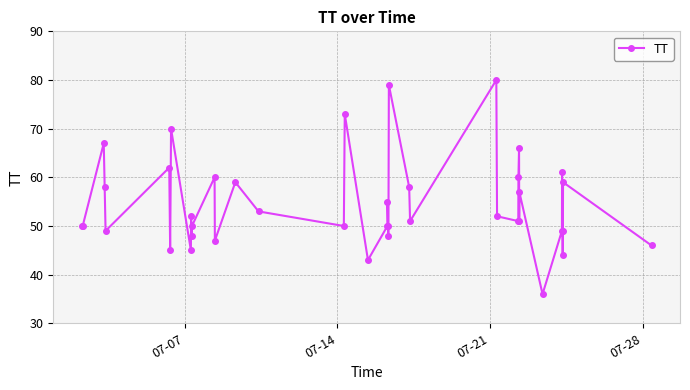

What is the smallest value displayed?

36